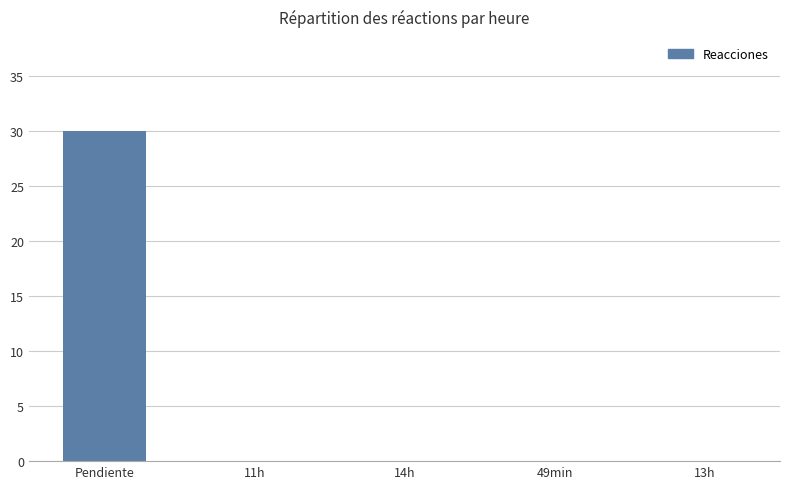

What is the difference between the values at 13h and Pendiente?

30